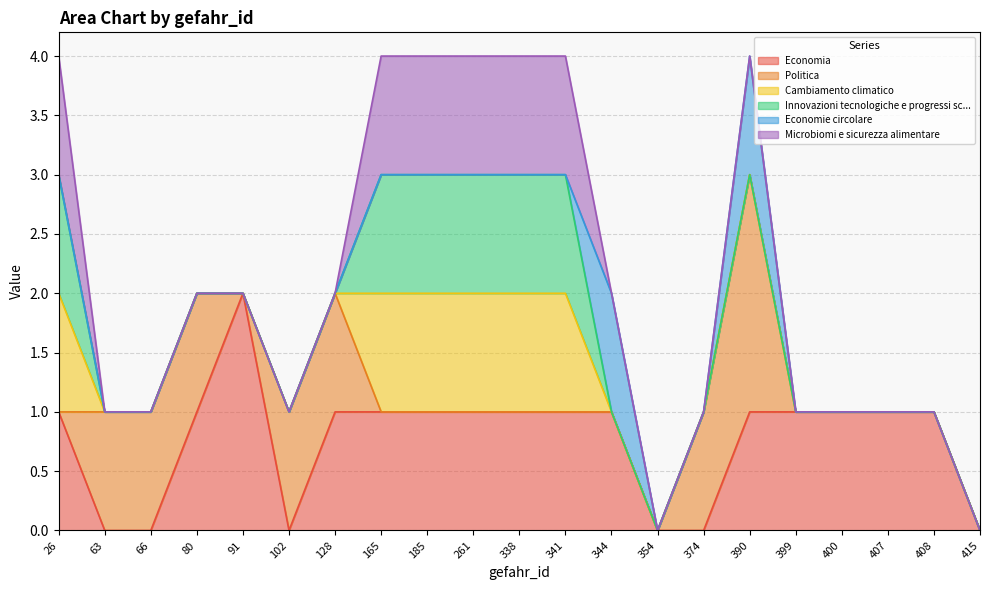

Reading left to right, list all the values displayed in this chart.

Economia: 1	0	0	1	2	0	1	1	1	1	1	1	1	0	0	1	1	1	1	1	0
Politica: 0	1	1	1	0	1	1	0	0	0	0	0	0	0	1	2	0	0	0	0	0
Cambiamento climatico: 1	0	0	0	0	0	0	1	1	1	1	1	0	0	0	0	0	0	0	0	0
Innovazioni tecnologiche e progressi sc...: 1	0	0	0	0	0	0	1	1	1	1	1	0	0	0	0	0	0	0	0	0
Economie circolare: 0	0	0	0	0	0	0	0	0	0	0	0	1	0	0	1	0	0	0	0	0
Microbiomi e sicurezza alimentare: 1	0	0	0	0	0	0	1	1	1	1	1	0	0	0	0	0	0	0	0	0